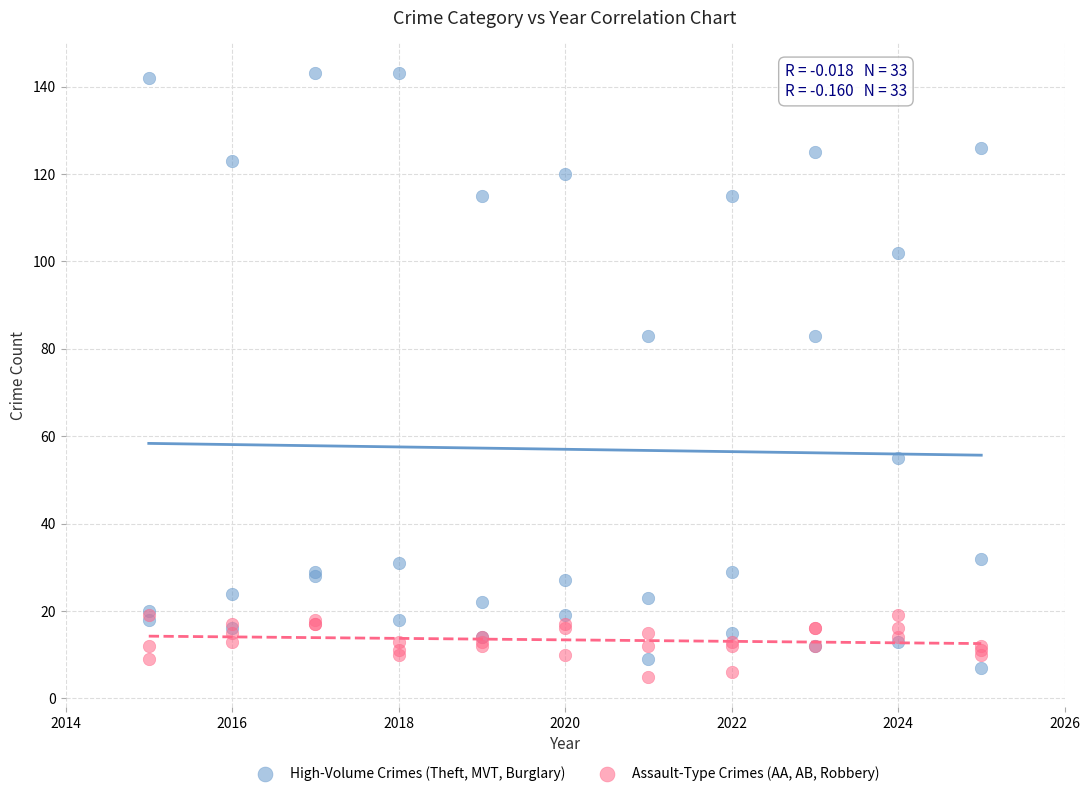

Which series has the widest spread of Y values?

High-Volume Crimes (Theft, MVT, Burglary)